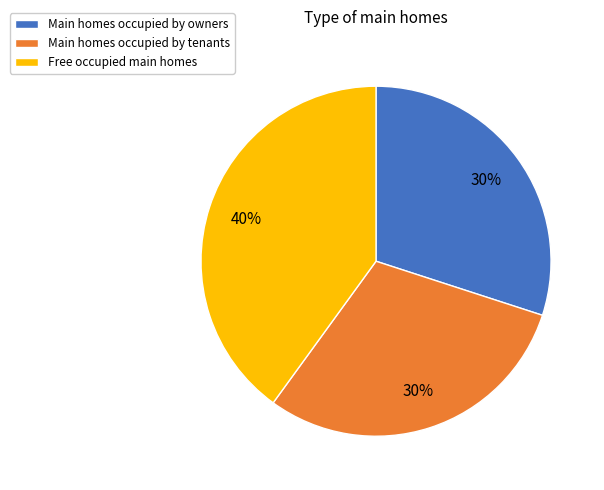

Does any single category account for the majority?

No